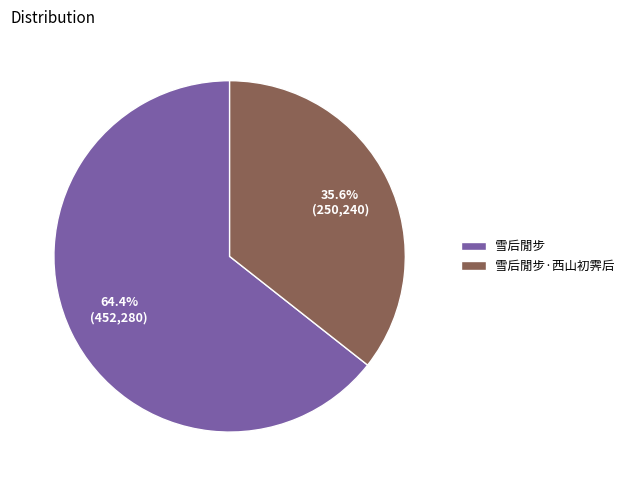

What percentage is the 雪后閒步 slice, to the nearest percent?

64%